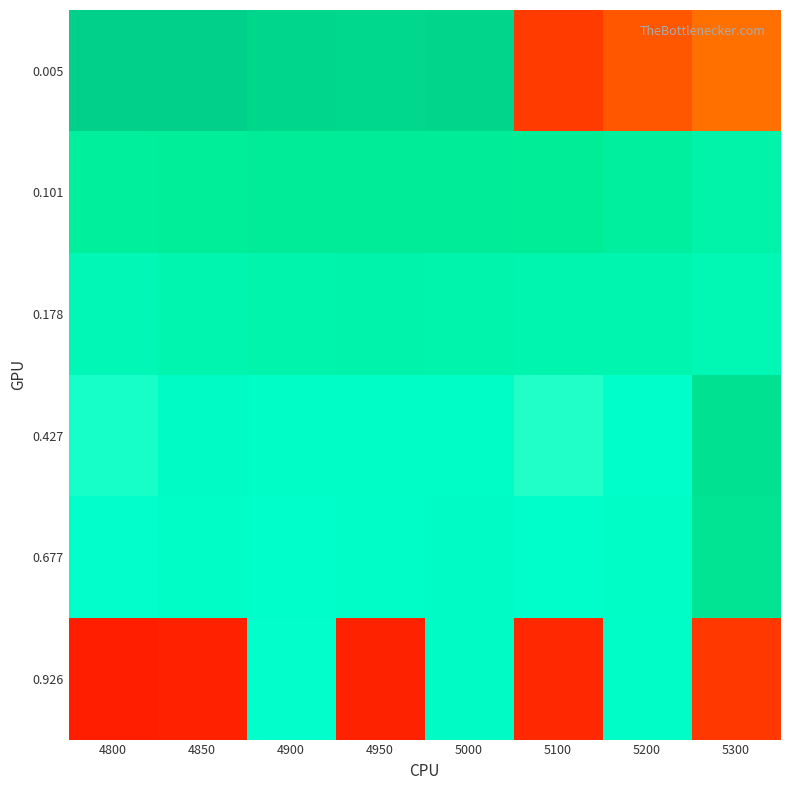

Which has a higher value, 5100 or 4850?

4850